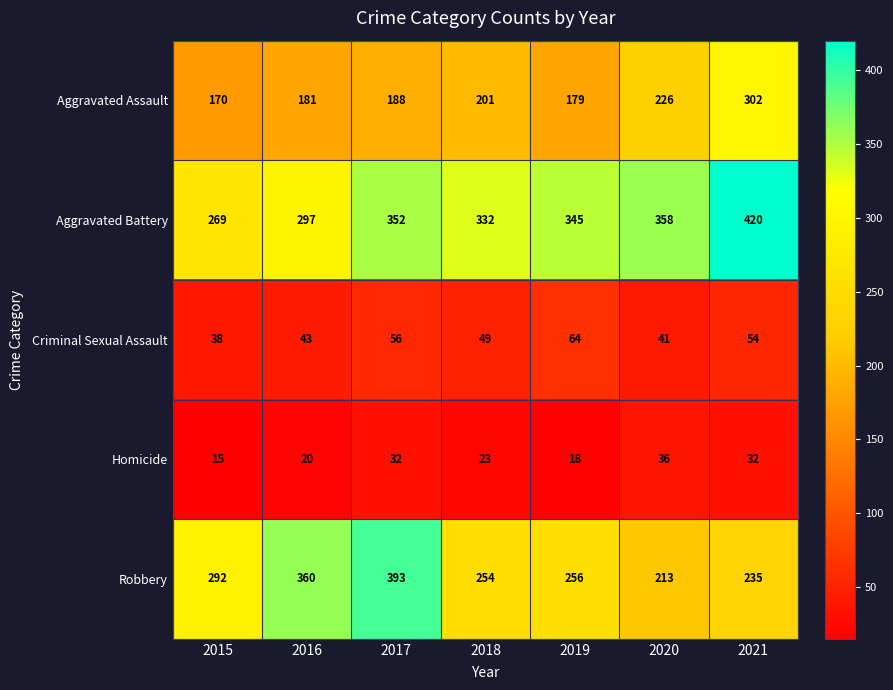

Between 2017 and 2019, which series saw the biggest shift?

Robbery